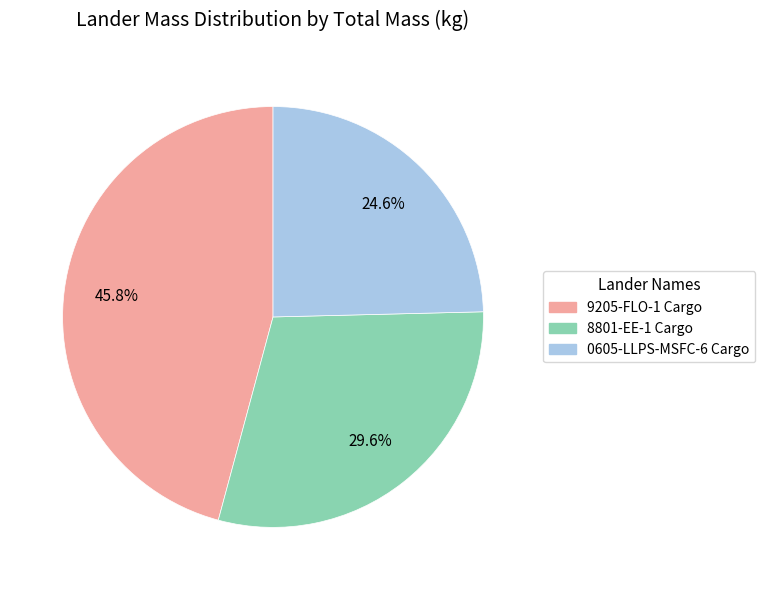

Is 0605-LLPS-MSFC-6 Cargo the majority of the pie?

No